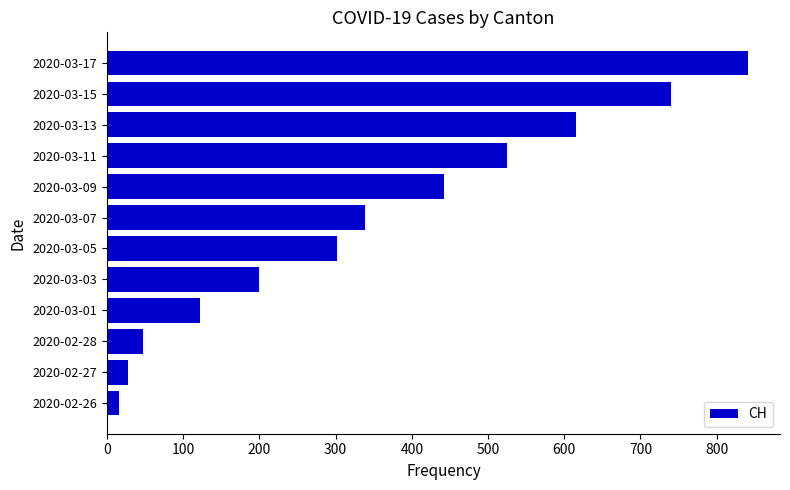

At which label is the value closest to 428?

2020-03-09